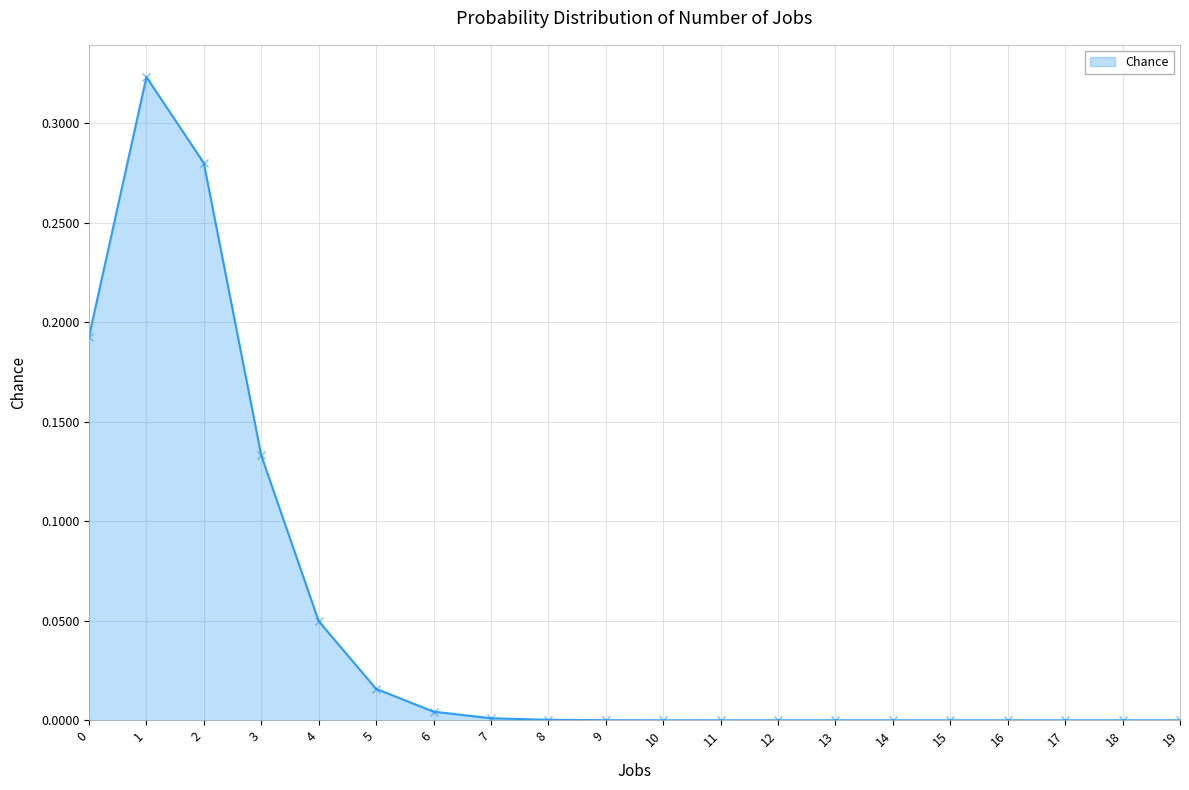

True or false: the data shows 0.0 at 10.

True